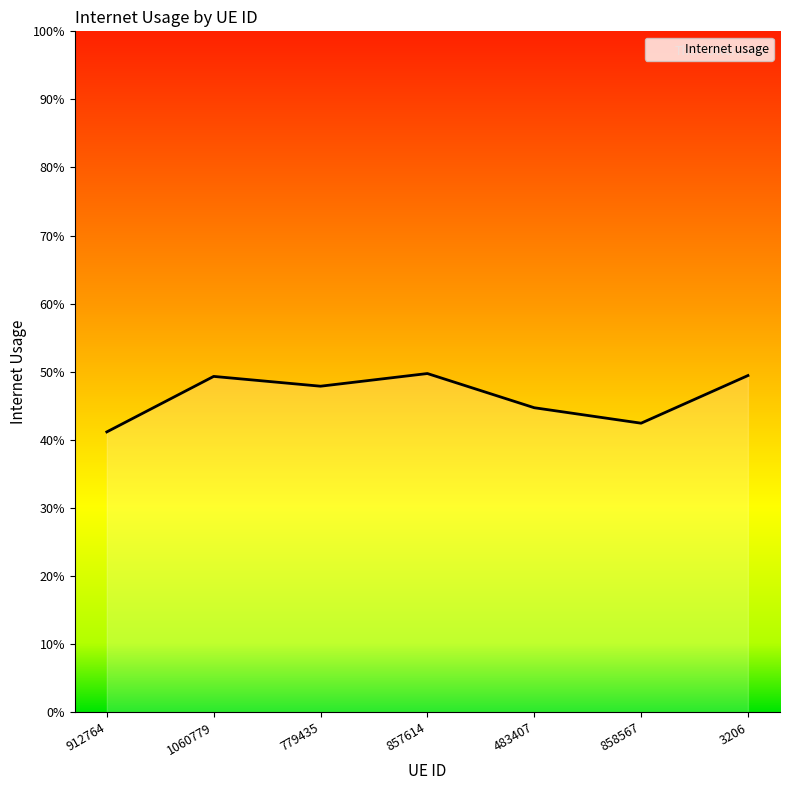

The chart shows a value of 0.4 at 912764. True or false?

True